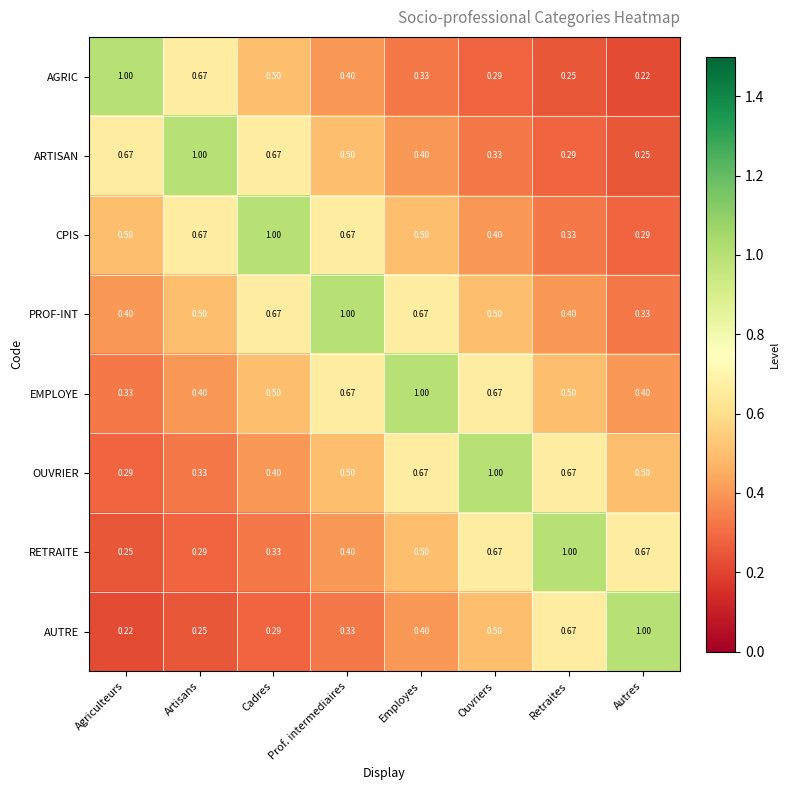

At which label does OUVRIER reach its peak?

Ouvriers